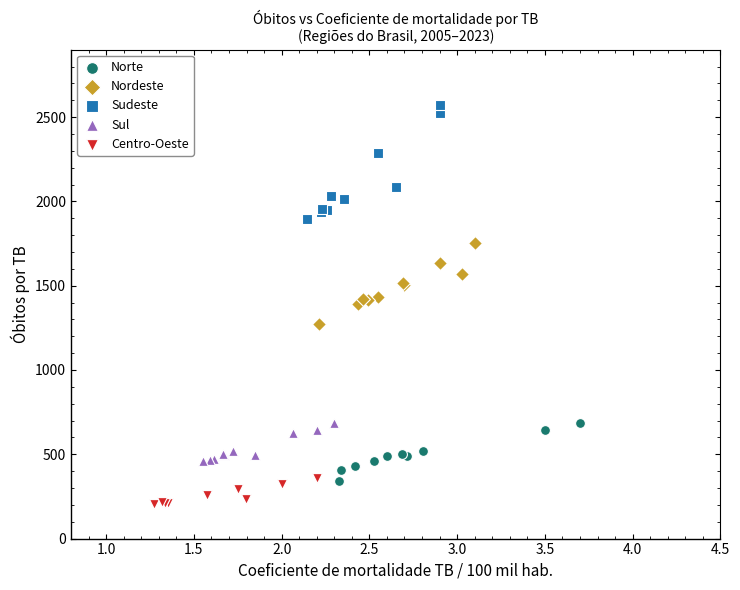

Which series contains the lowest Y value?

Centro-Oeste